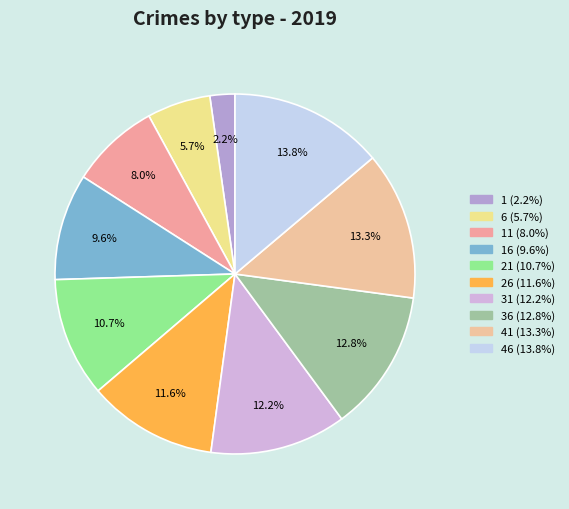

How many slices are in this pie chart?

10